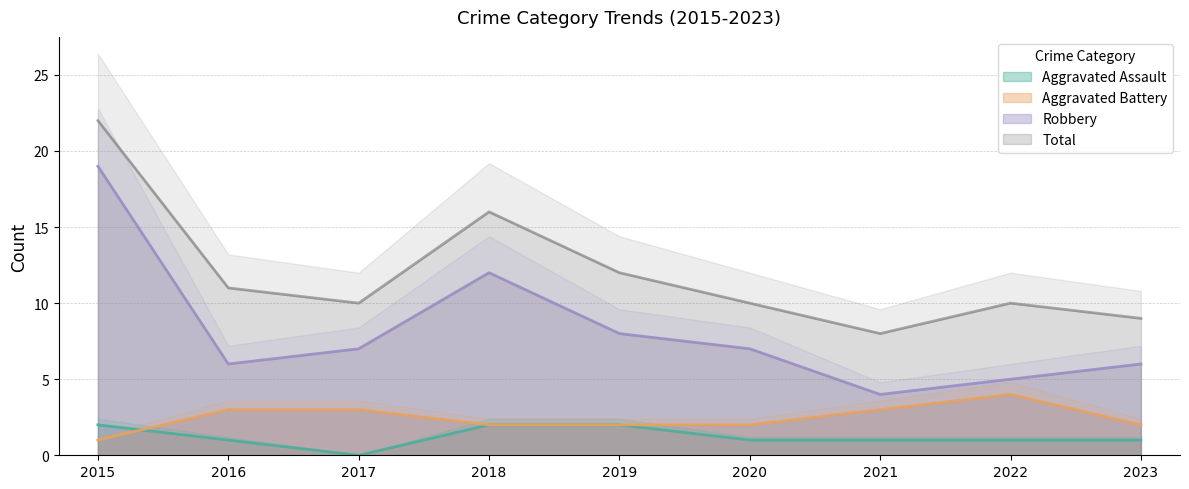

Does the chart display data point markers on the line(s)?

No